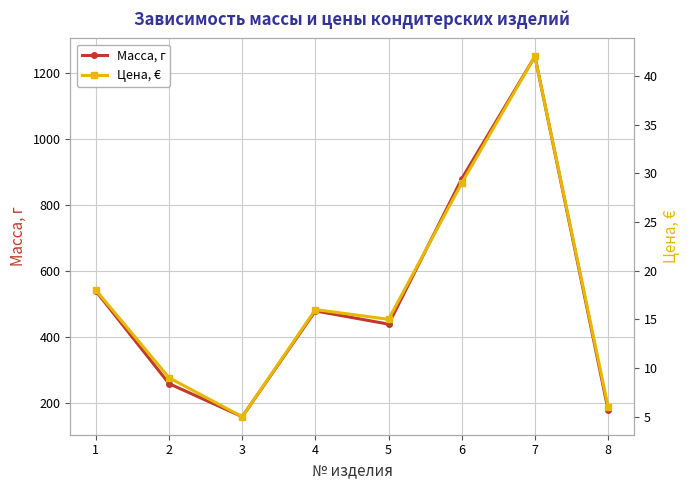

True or false: Цена, € has more than 2 interior local peaks.

False